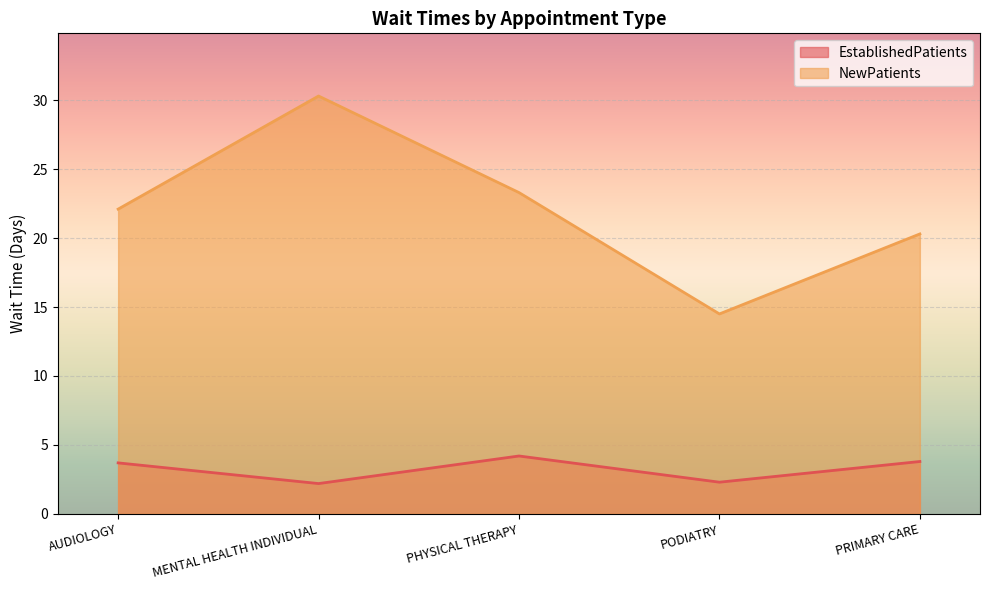

Reading left to right, what are all the values shown in this chart?

EstablishedPatients: AUDIOLOGY=3.7	MENTAL HEALTH INDIVIDUAL=2.2	PHYSICAL THERAPY=4.2	PODIATRY=2.3	PRIMARY CARE=3.8
NewPatients: AUDIOLOGY=22.1	MENTAL HEALTH INDIVIDUAL=30.3	PHYSICAL THERAPY=23.3	PODIATRY=14.5	PRIMARY CARE=20.3